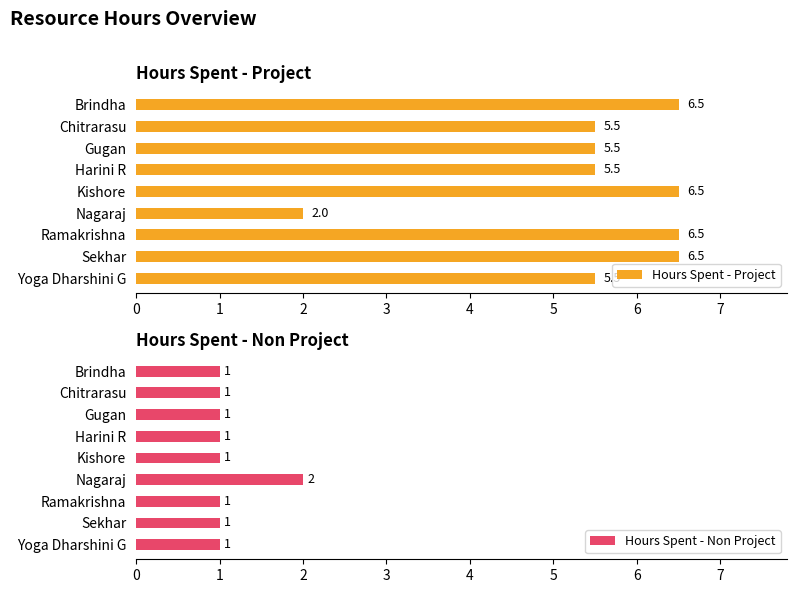

Is it true that Hours Spent - Project equals 5.5 at Harini R?

True